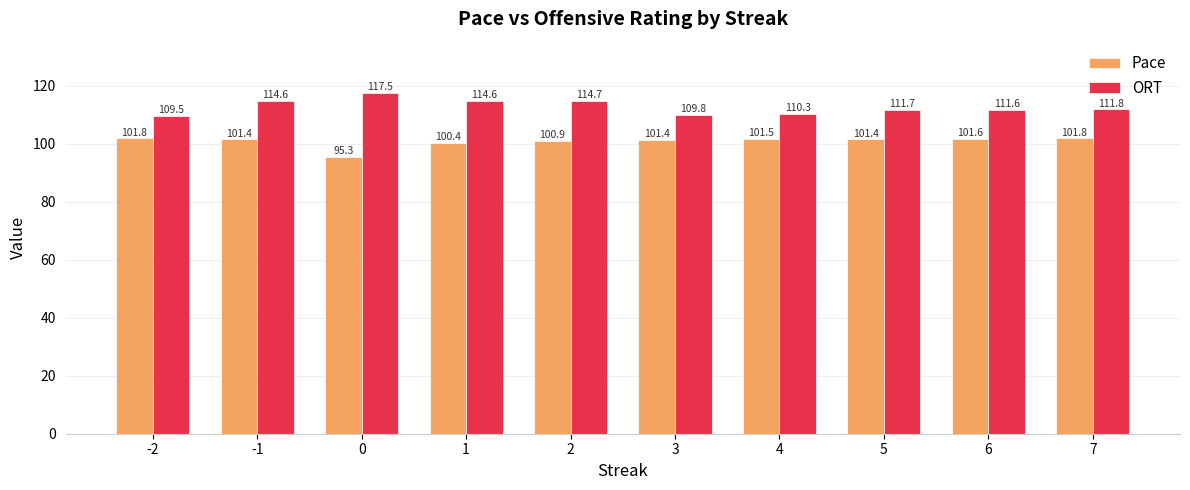

How many series are shown in this chart?

2